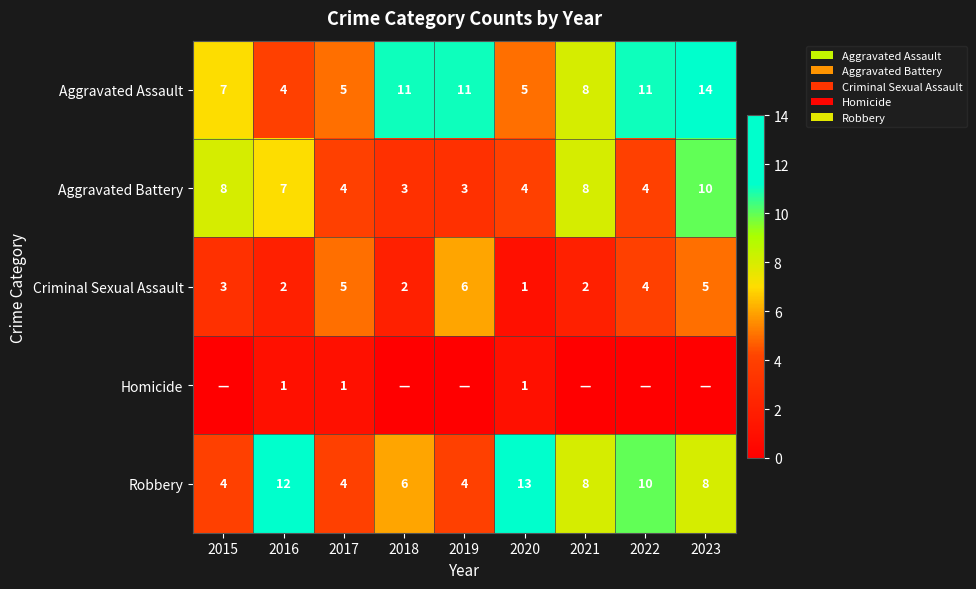

The Aggravated Assault series shows 5 at 2020. True or false?

True